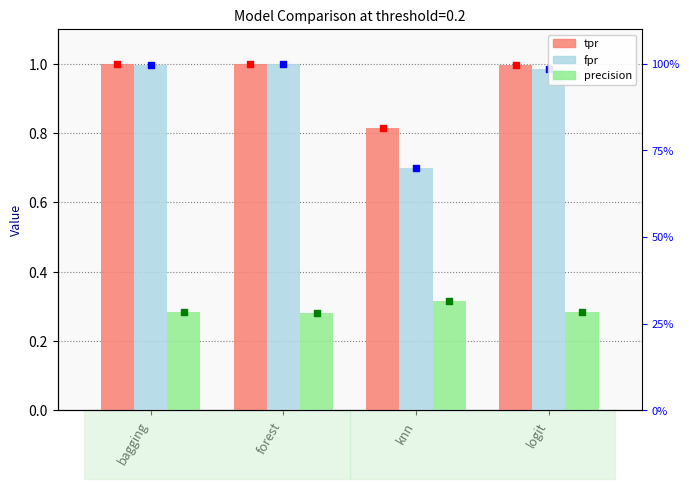

At how many categories does at least one series exceed 0?

4